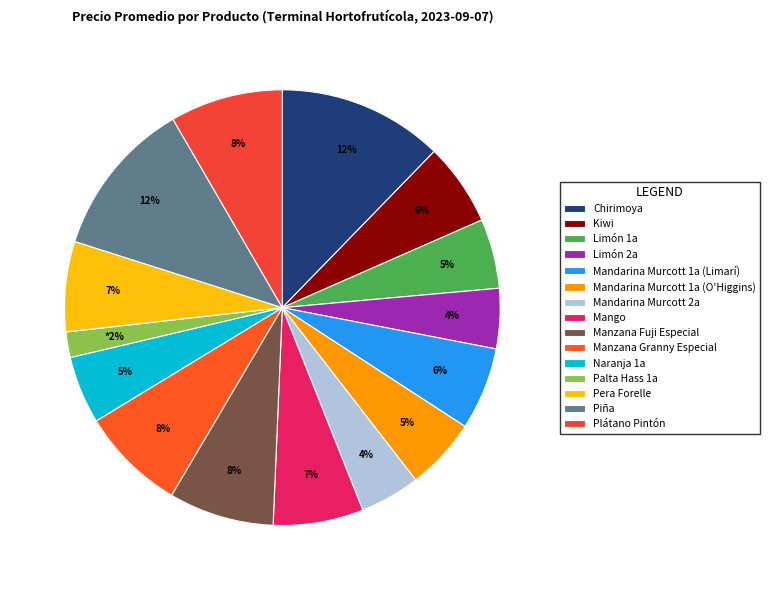

Which slice is the smallest?

Palta Hass 1a